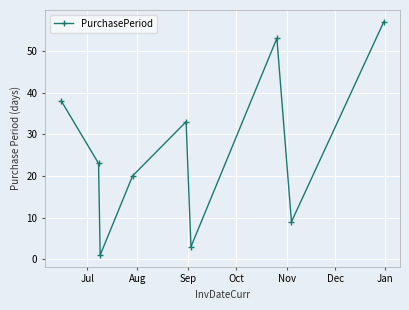

How many lines are shown in the chart?

1